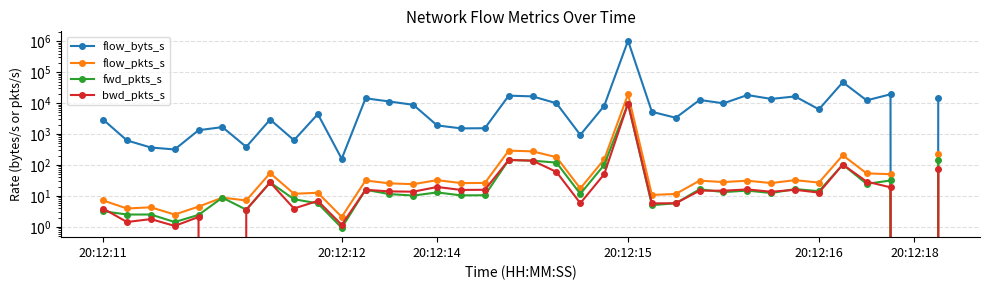

The flow_byts_s series shows 2112.9 at 15. True or false?

False